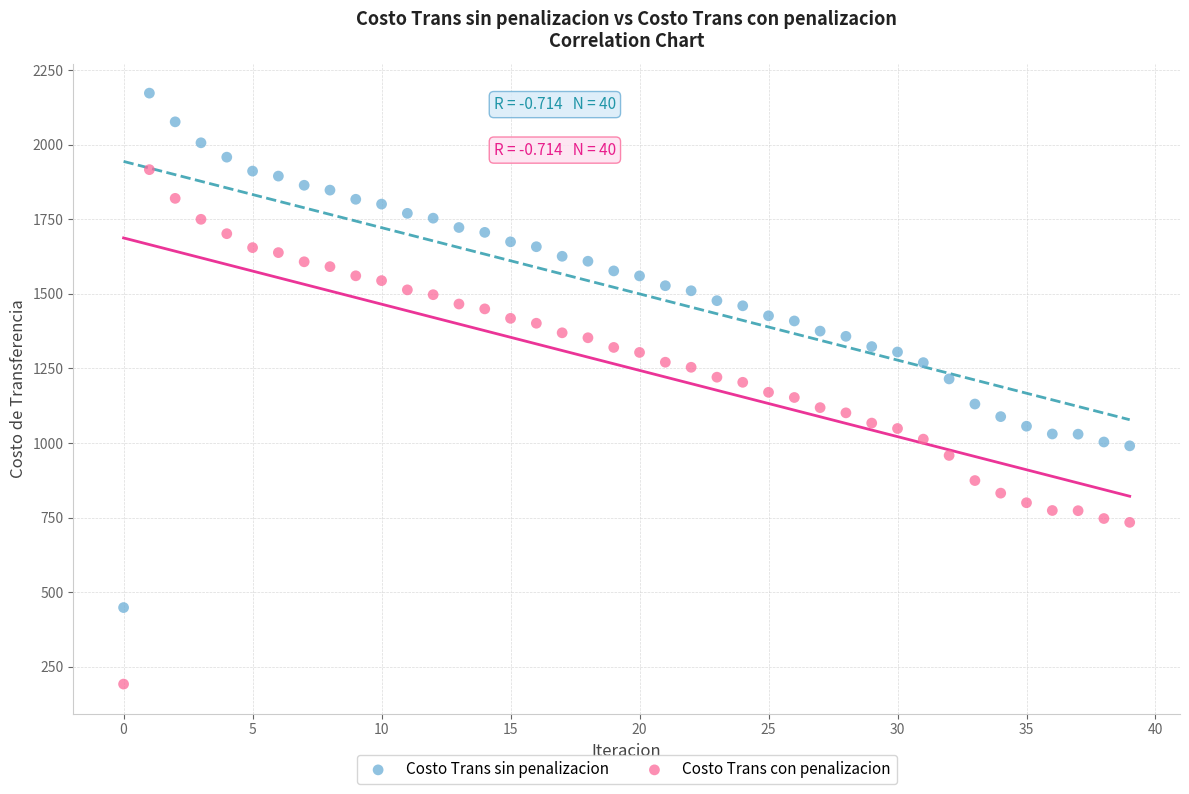

Which series contains the highest Y value?

Costo Trans sin penalizacion